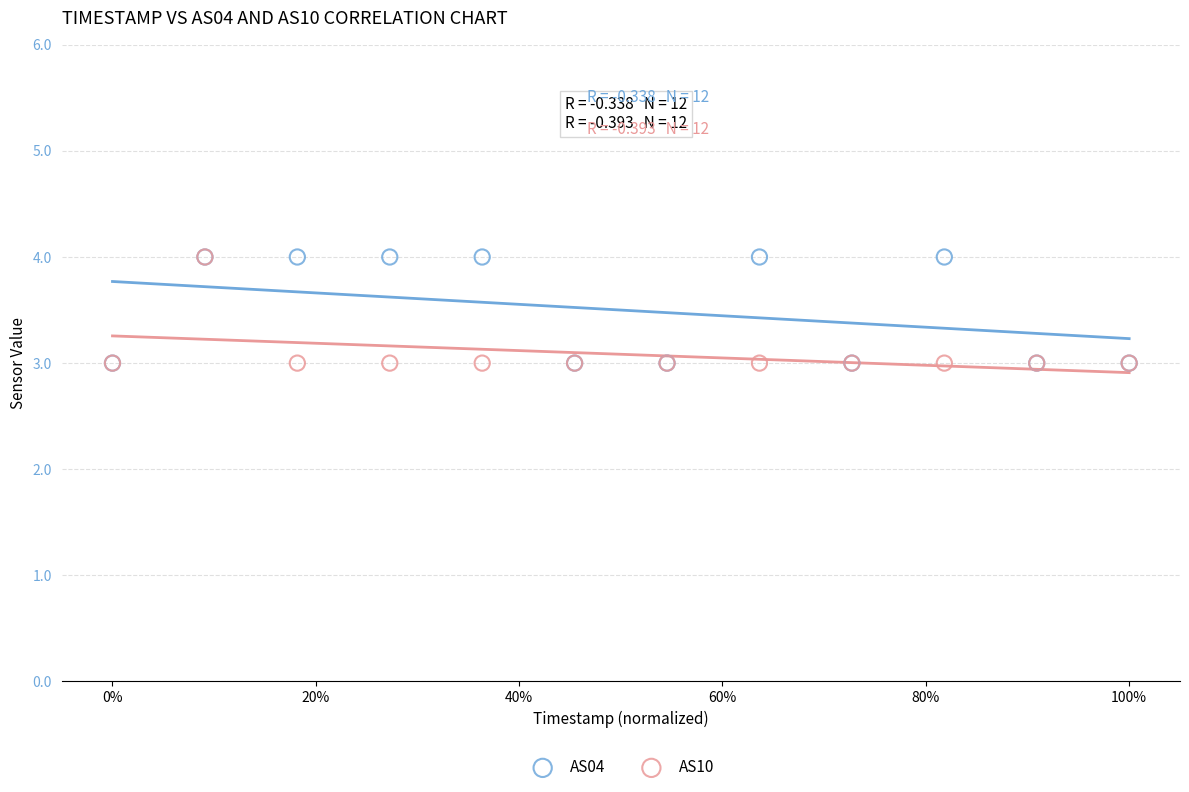

What are all the series names shown in the legend?

AS04, AS10